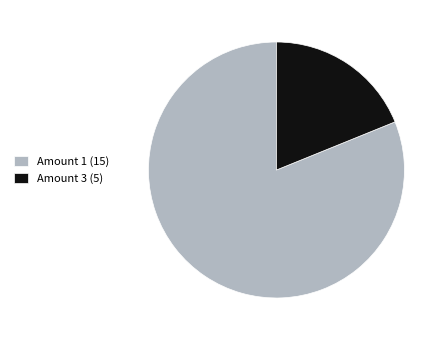

How many segments does this pie chart have?

2